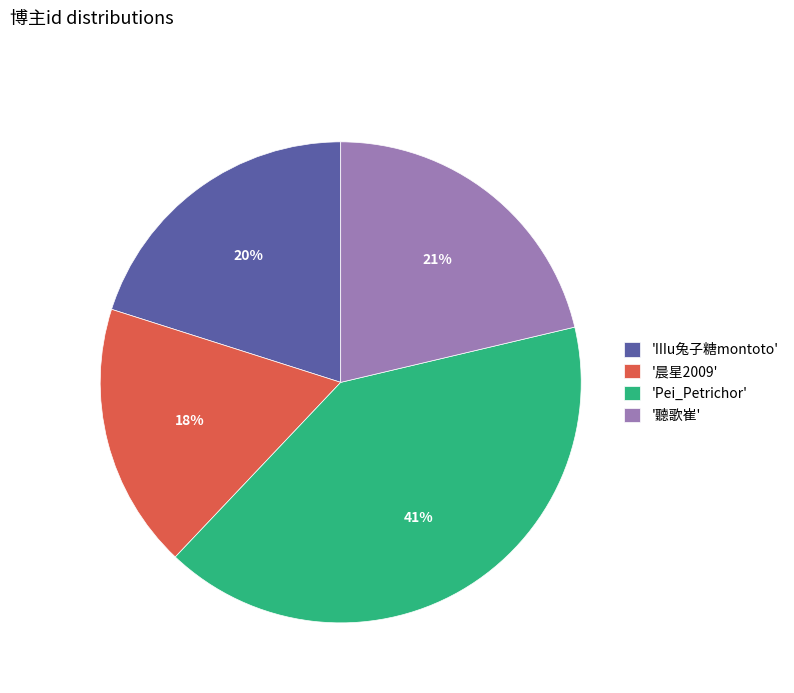

To the nearest percent, what is the combined percentage of '聽歌崔' and 'IIIu兔子糖montoto'?

41%